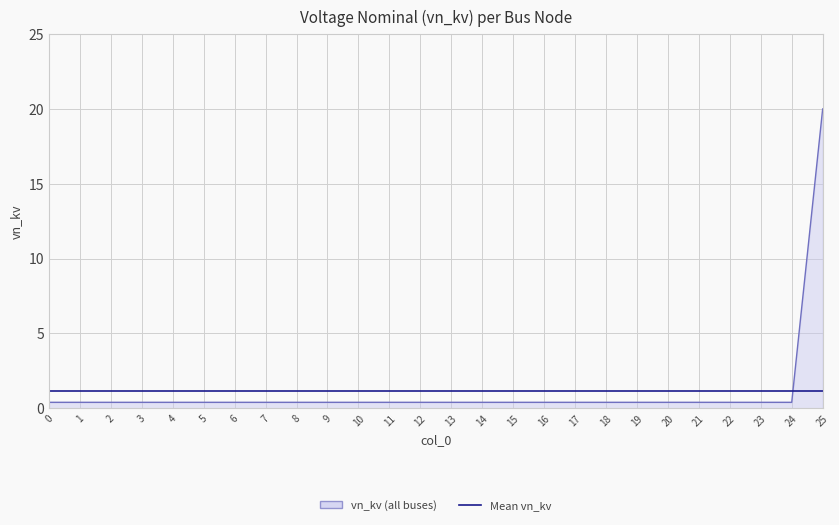

What is the lowest value of the vn_kv (all buses) series?

0.4